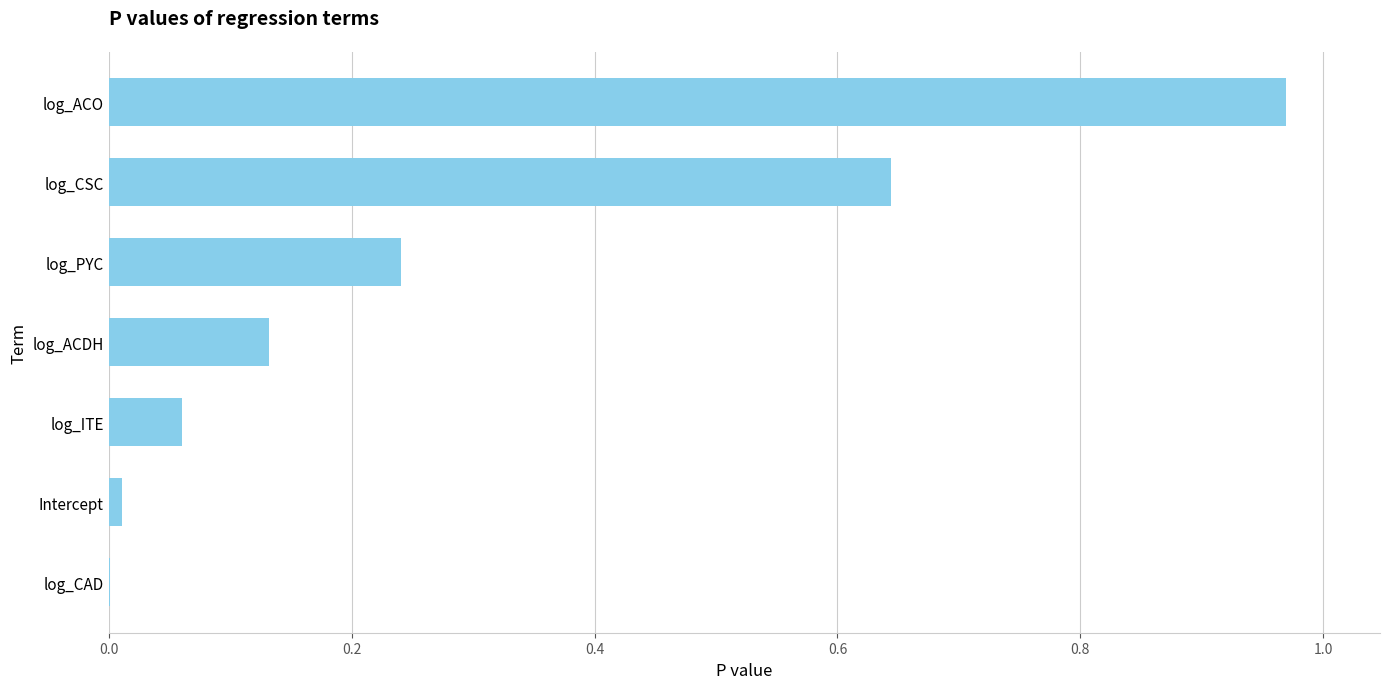

At which category does the chart reach its peak across all series?

log_ACO